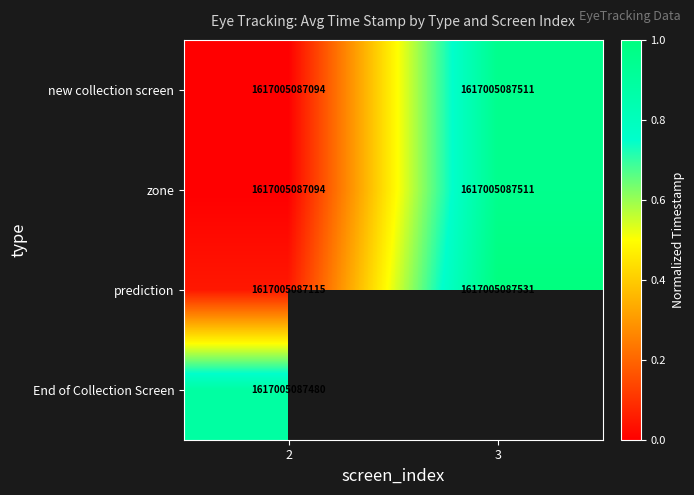

Which category has the lowest value in the prediction series?

2